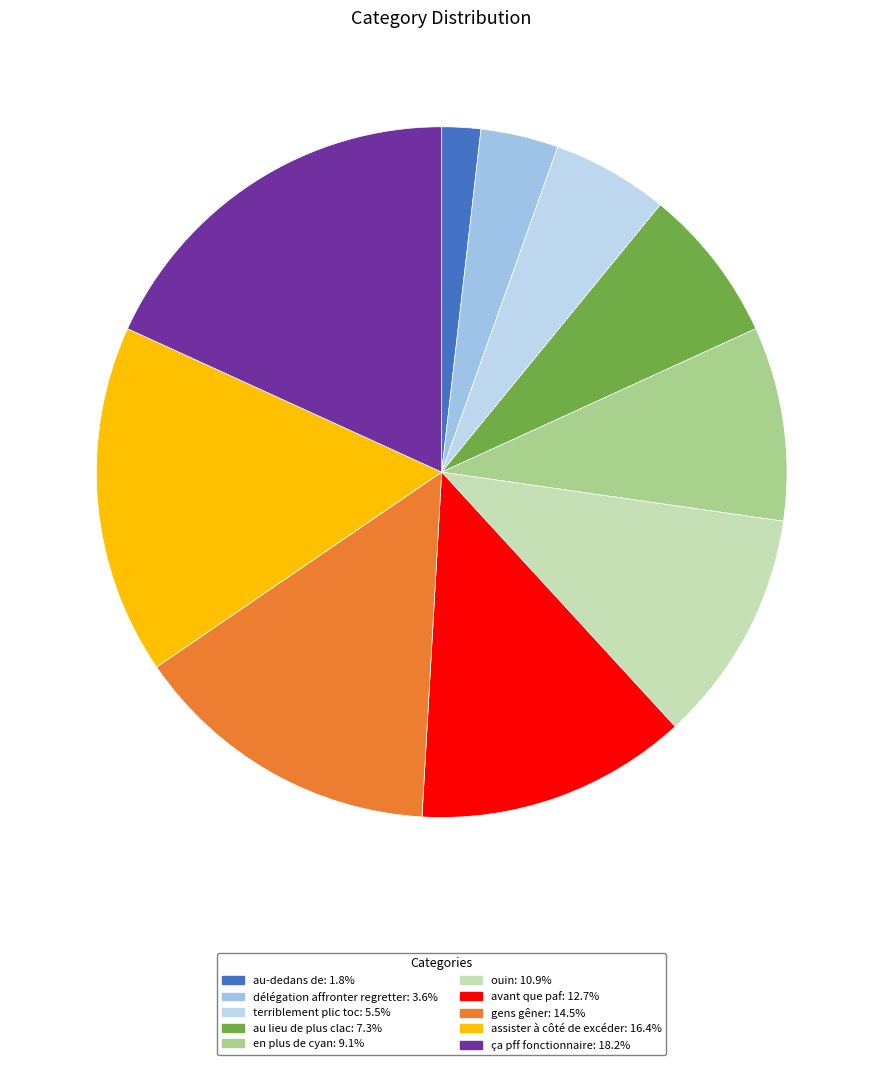

To the nearest percent, what is the difference between the délégation affronter regretter and en plus de cyan slice percentages?

5%